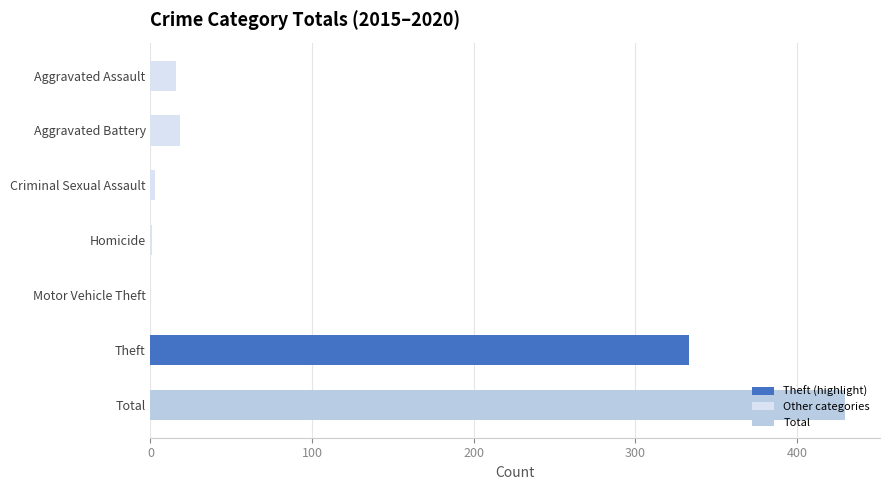

True or false: the data shows 430 at Total.

True